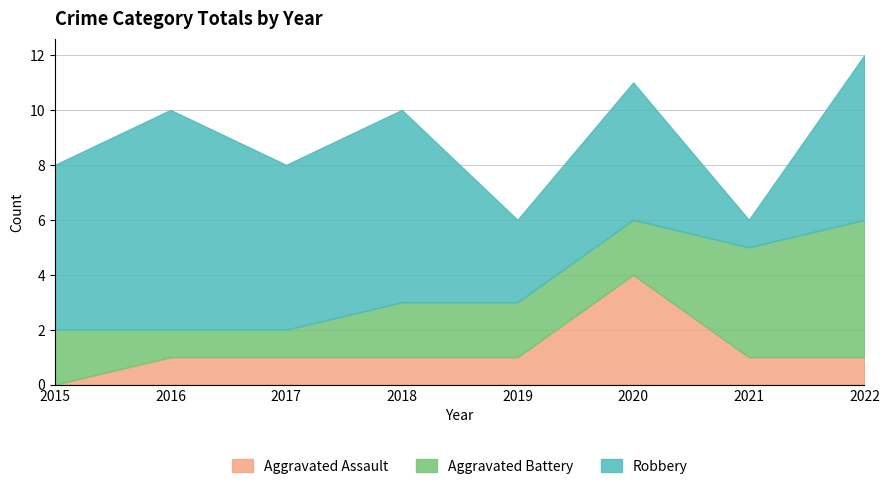

What are all the series names shown in the legend?

Aggravated Assault, Aggravated Battery, Robbery